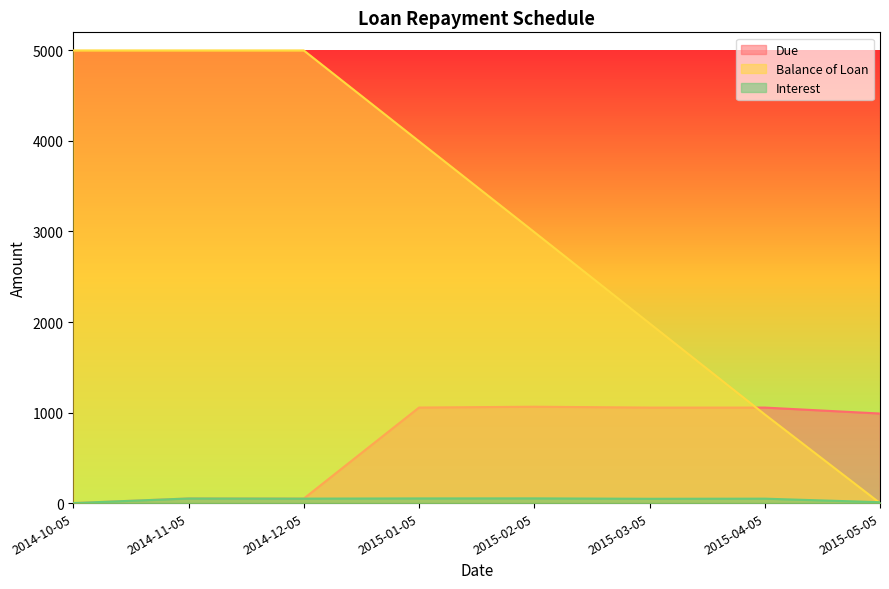

Where is the first local minimum for Interest?

2014-12-05